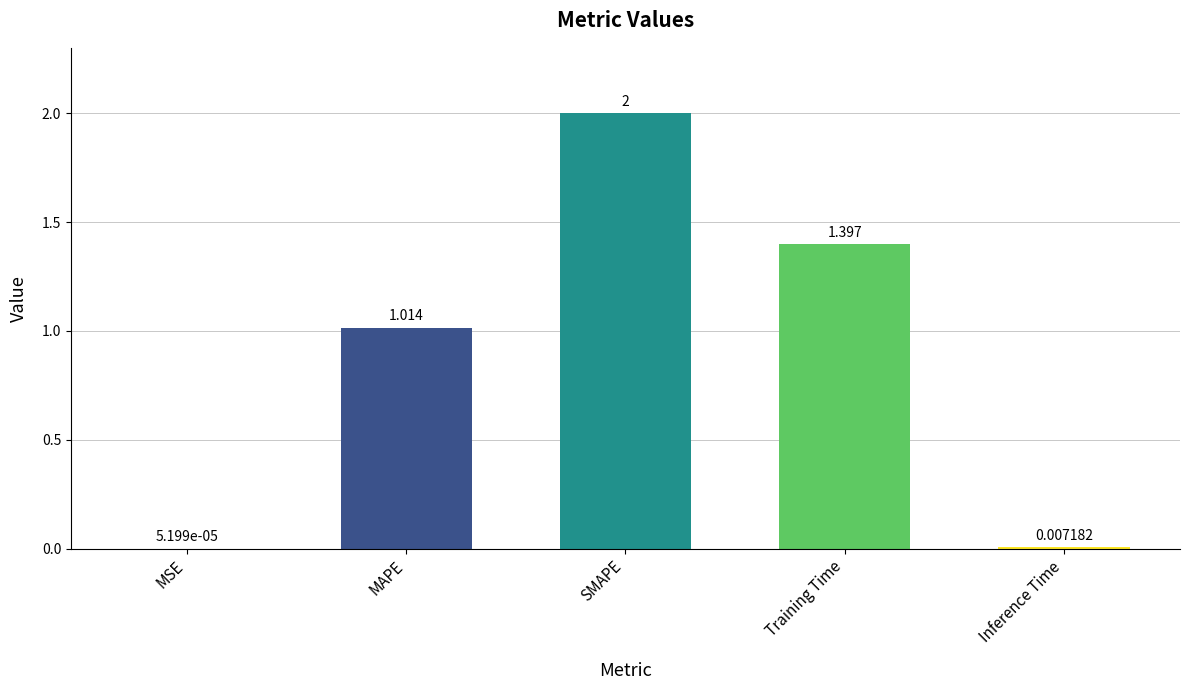

Which label corresponds to the largest value in the chart?

SMAPE